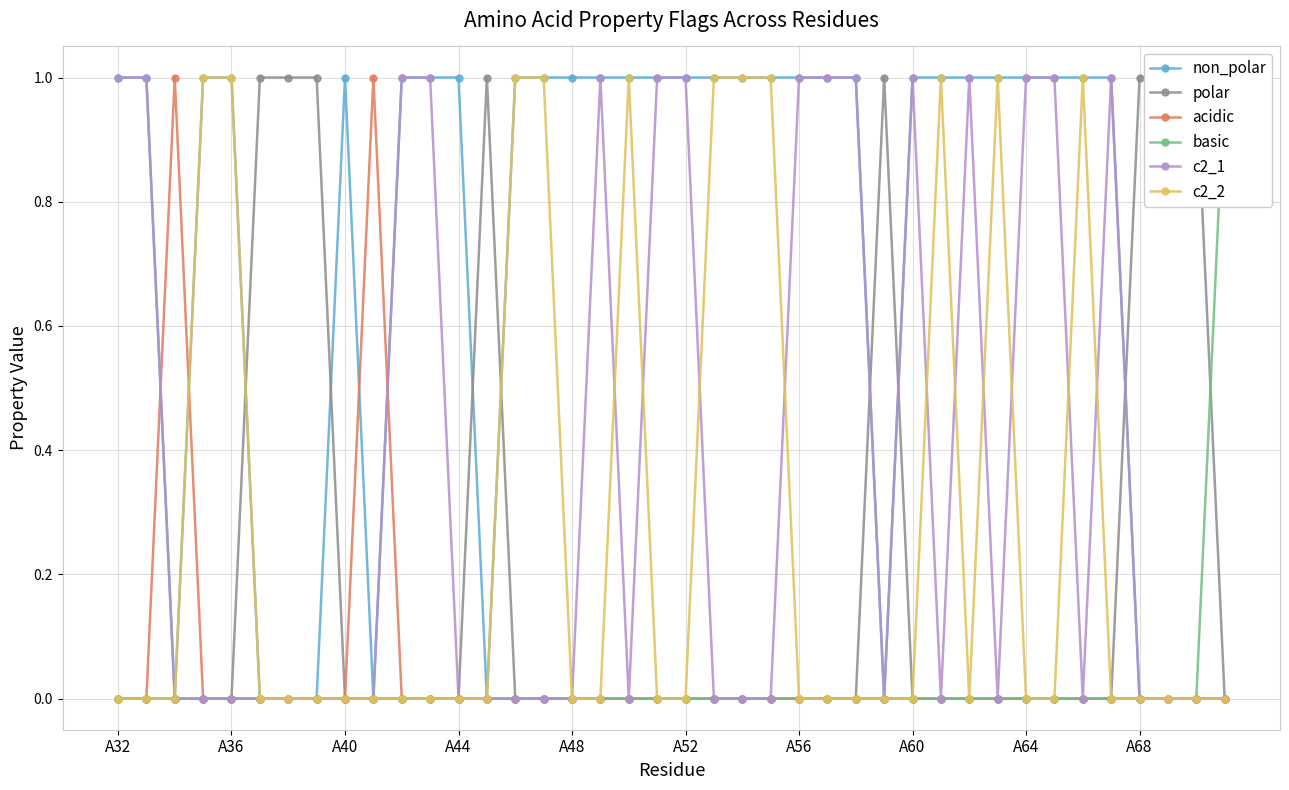

True or false: acidic has more than 1 points higher than both neighbors.

True